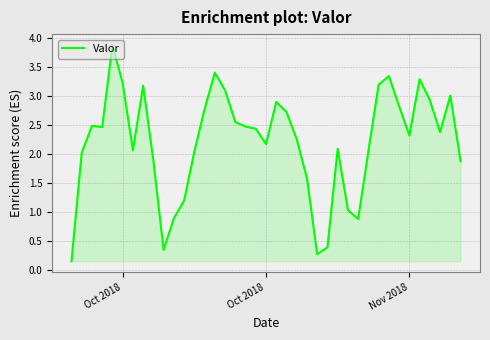

What is the greatest value displayed?

3.9